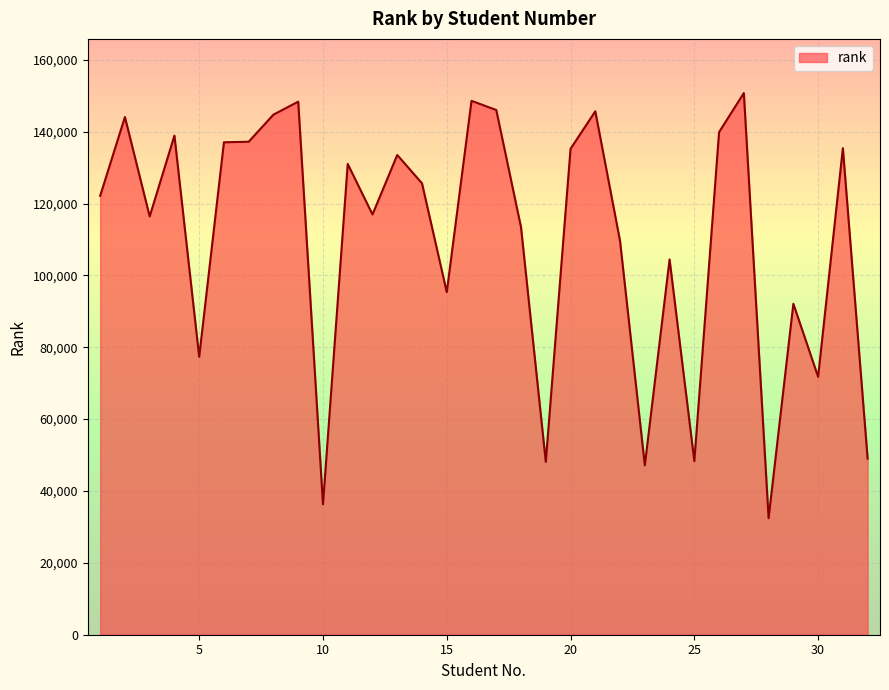

How many lines are shown in the chart?

1